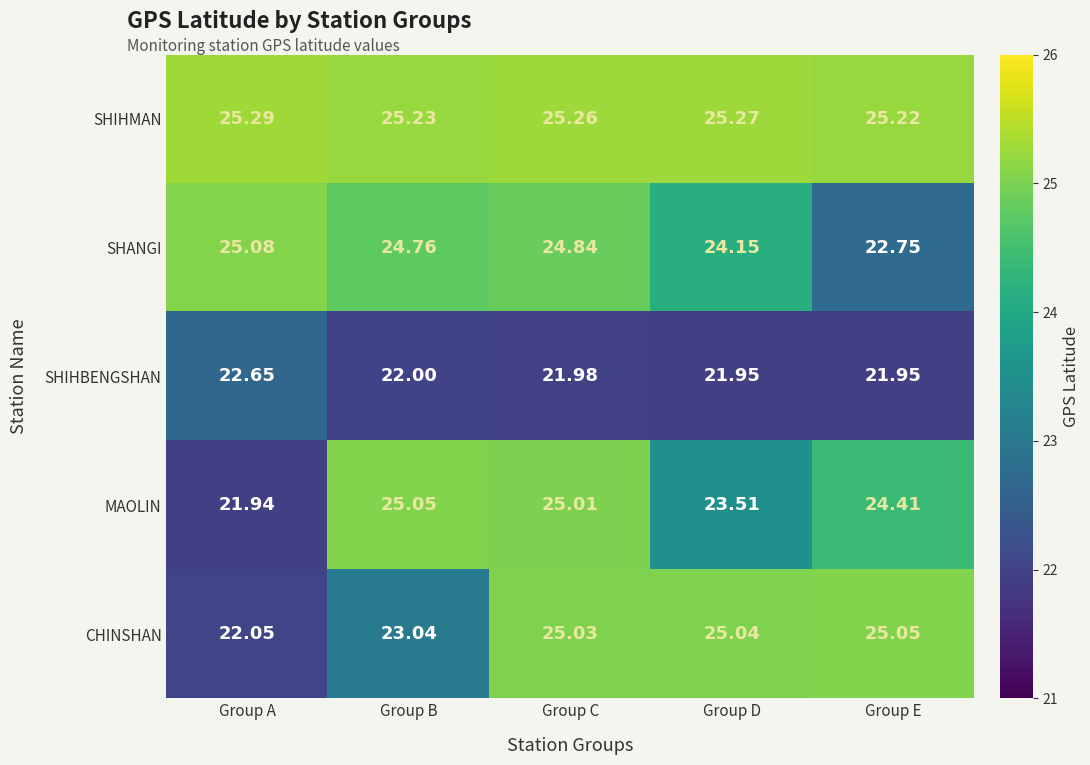

At which category is the sum across all series the highest?

Group C